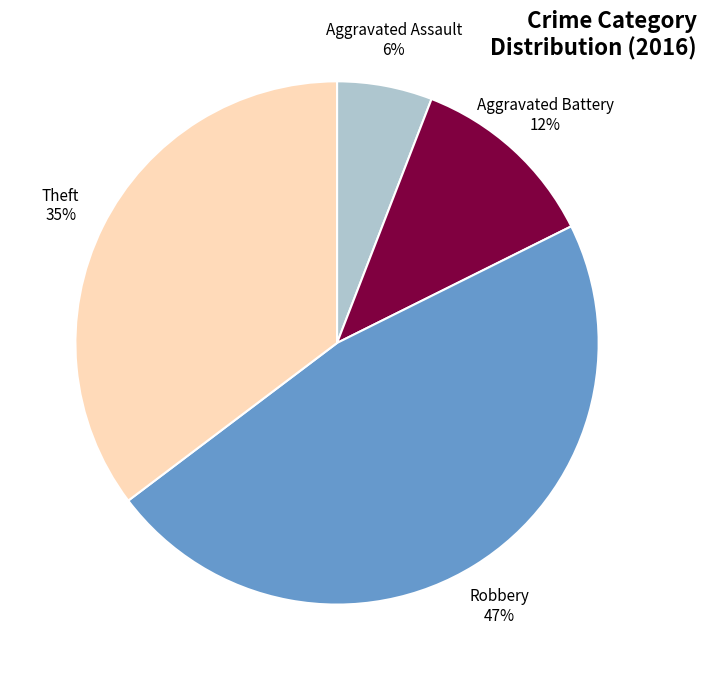

Rank the categories by value from highest to lowest.

Robbery, Theft, Aggravated Battery, Aggravated Assault